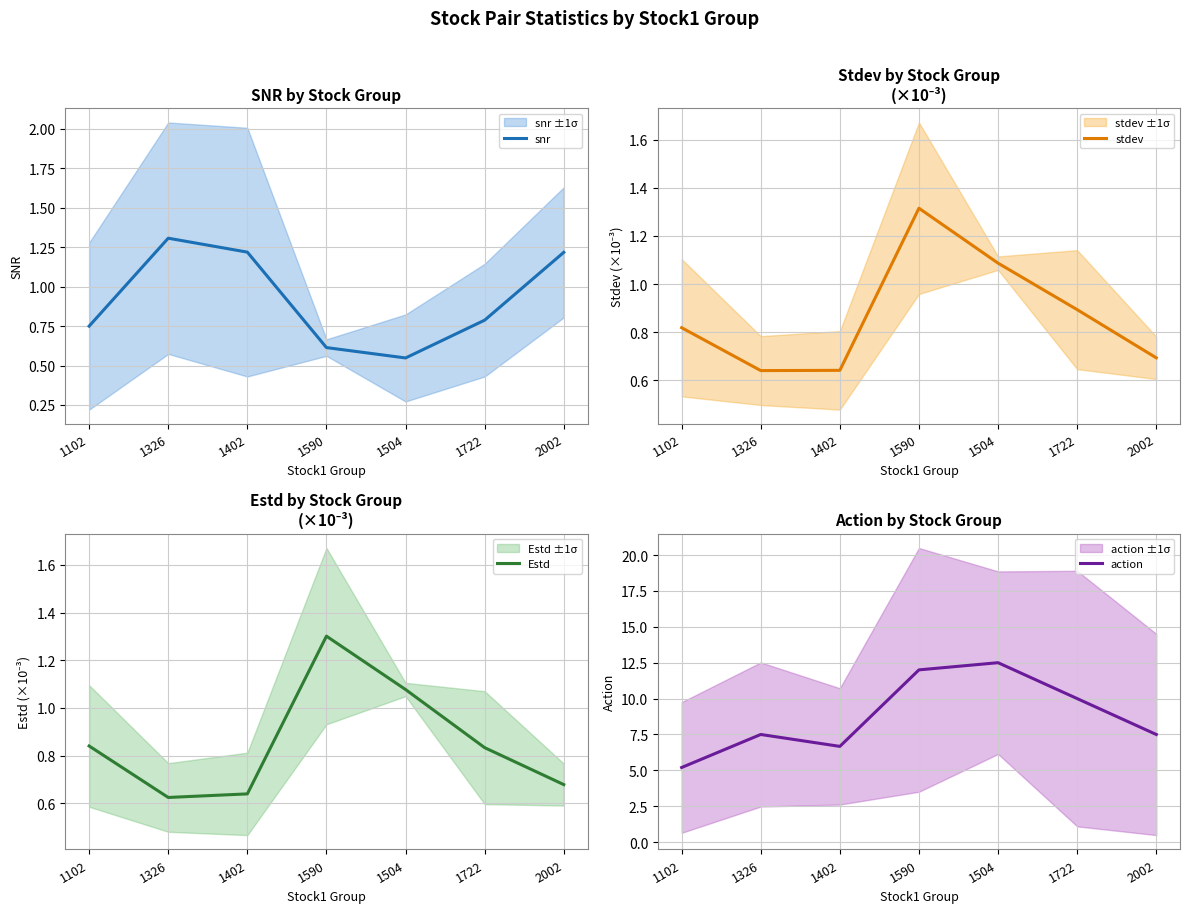

Rank the series by their maximum value, from lowest to highest.

Estd, snr, stdev, action